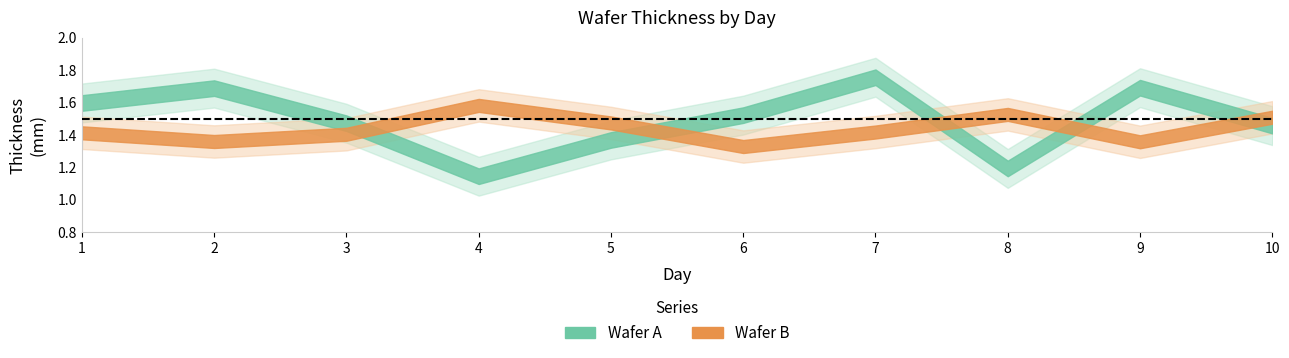

What is the difference between the maximum and minimum values in the Wafer B series?

0.3